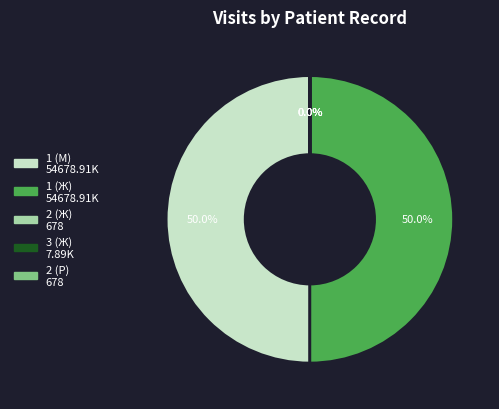

What percentage is the 1 (М) slice, to the nearest percent?

50%